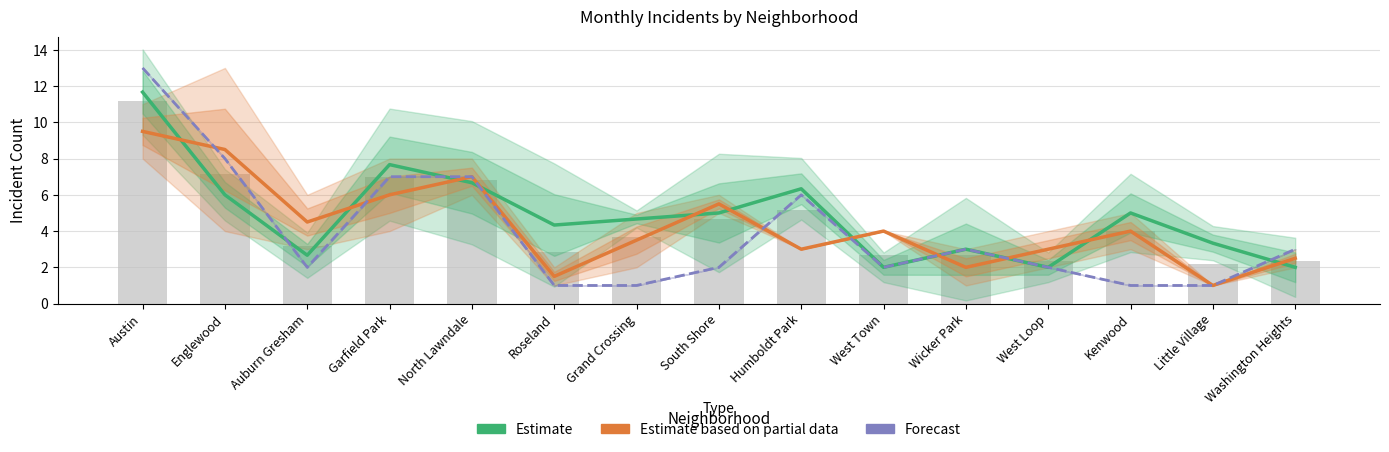

Which series has the largest total across all categories?

Estimate